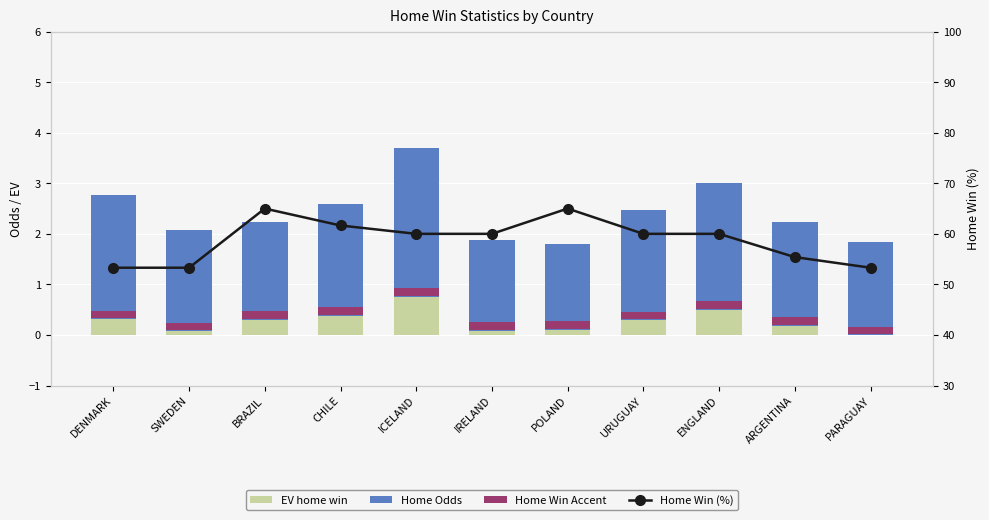

What position from the right is ARGENTINA?

2